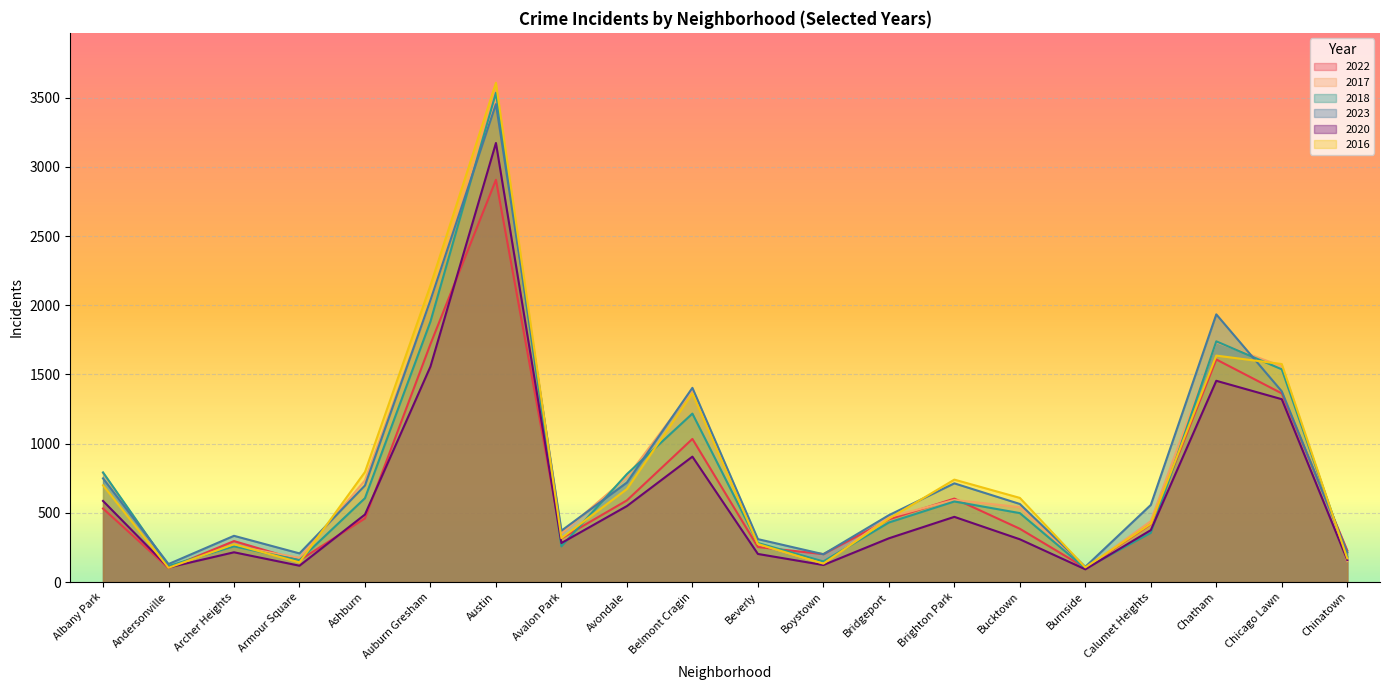

What is the value of the 2023 point at the 6th from the left?

2036